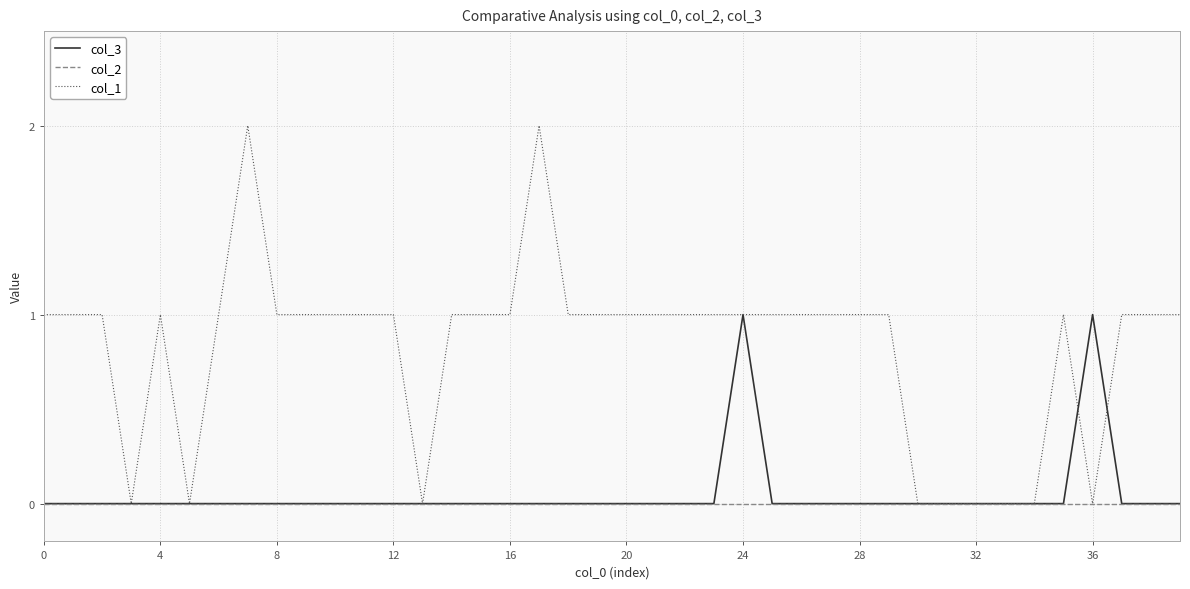

Which series has the widest spread of values?

col_1